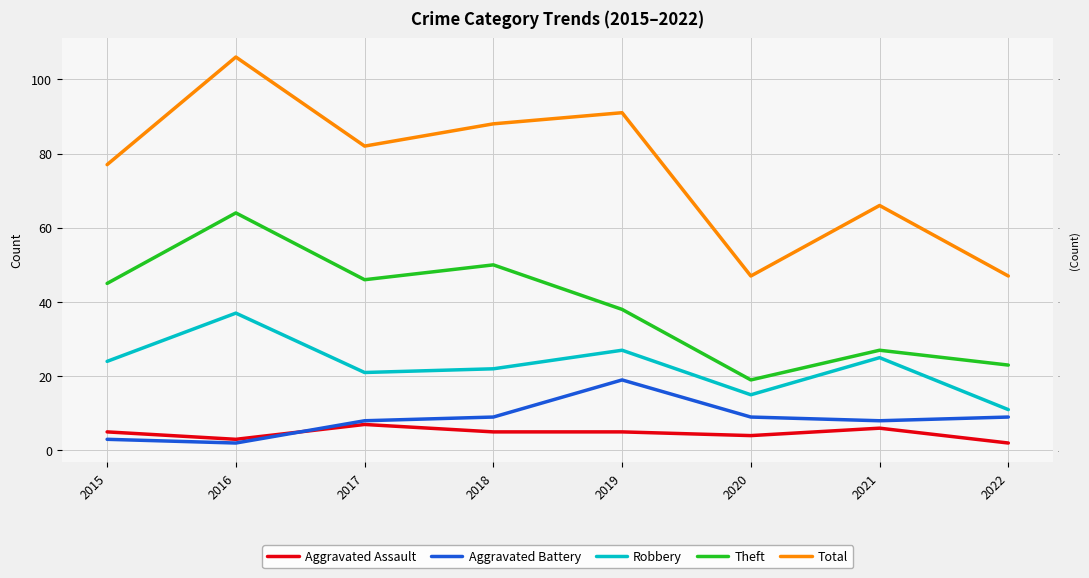

Where does the Robbery series first go above 24?

2016